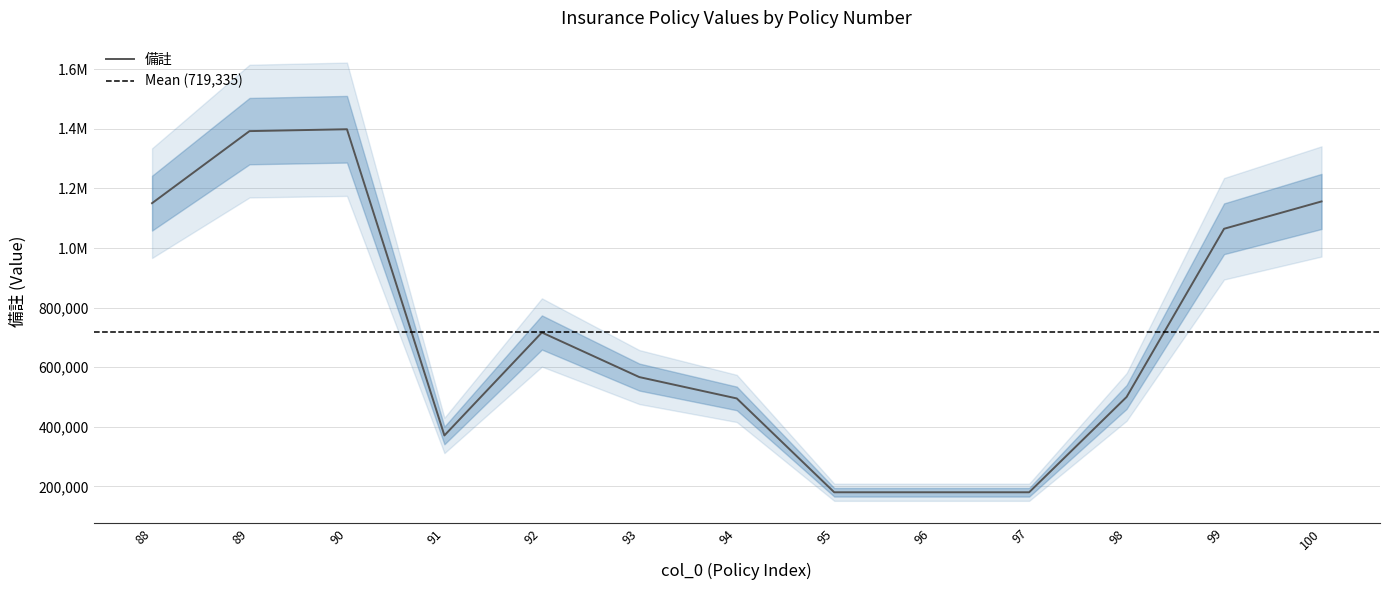

What is the change in value from 96 to 98?

+320000